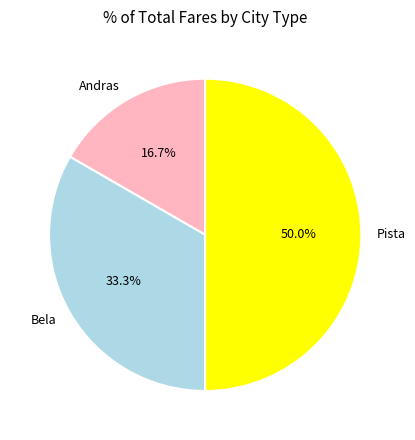

To the nearest percent, what portion does Andras represent?

17%